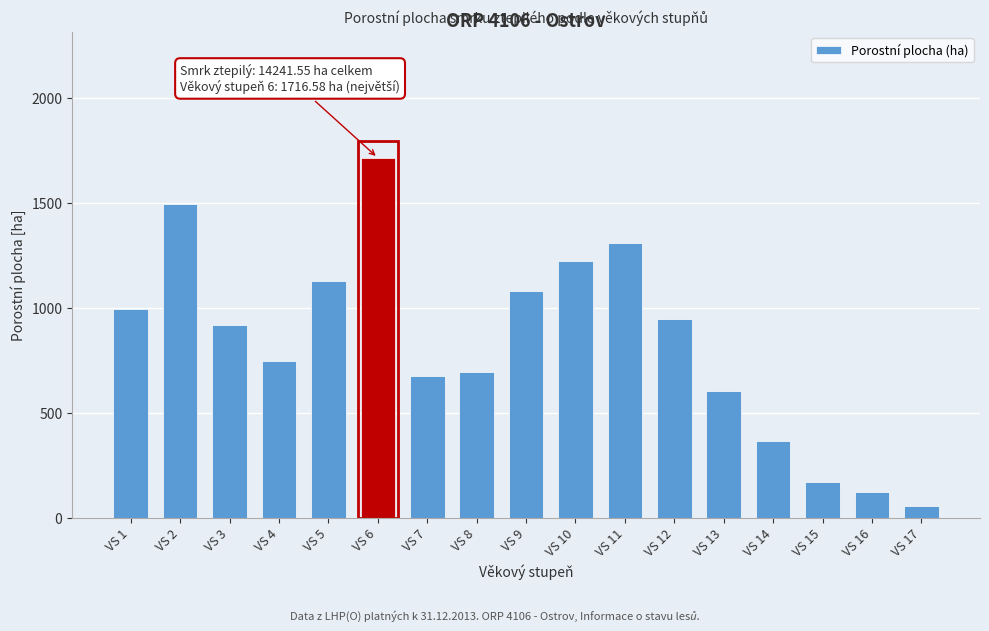

What is the change in value from VS 3 to VS 13?

-313.9